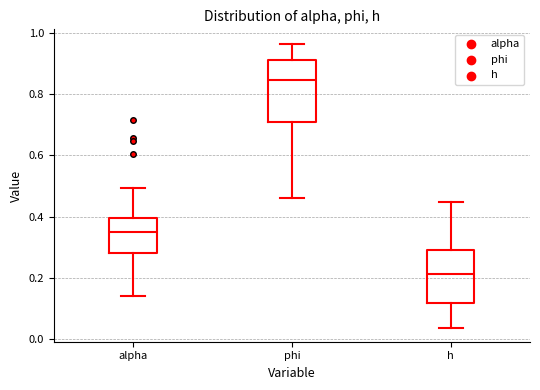

Reading left to right, transcribe this box plot: for each box, give where its median line is, the range the box spans, and where its two whiskers end, as read against the y-axis. The values are not printed on the chart, so give them approximately, as read against the axis.

alpha: median 0.36, box 0.28 to 0.40, whiskers 0.14 to 0.50
phi: median 0.84, box 0.70 to 0.92, whiskers 0.46 to 0.96
h: median 0.22, box 0.12 to 0.30, whiskers 0.04 to 0.44